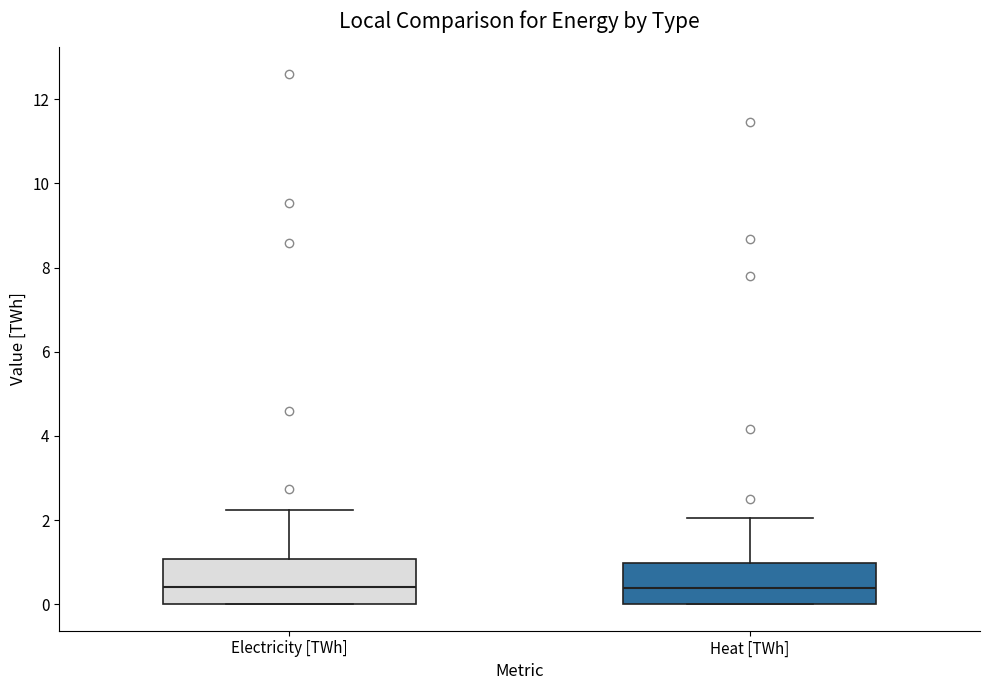

Where does the upper whisker of the box for Electricity [TWh] end on the y-axis? The values are not printed on the chart, so give them approximately, as read against the axis.

2.2